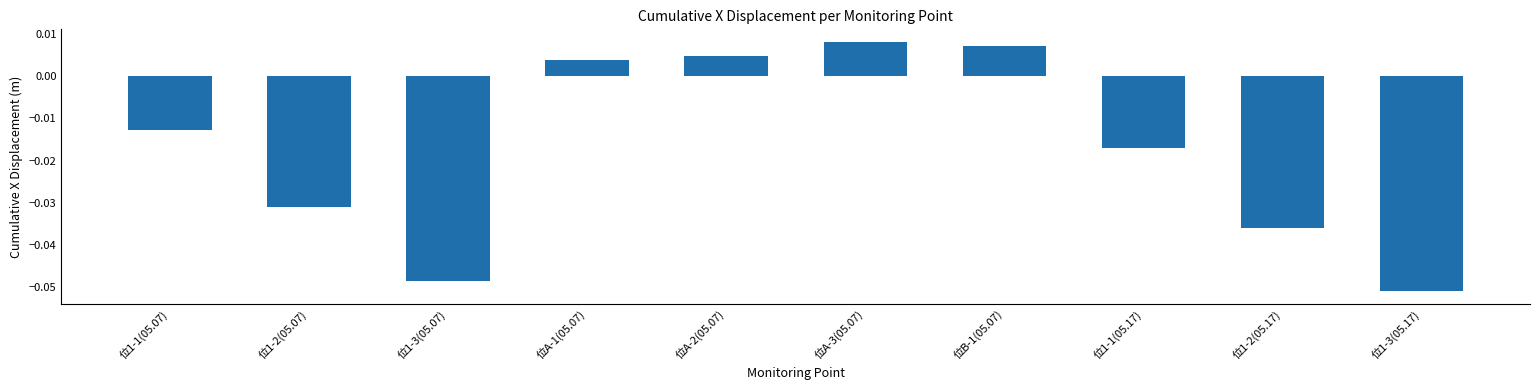

The chart shows a value of -0.1 at 位1-2(05.17). True or false?

False